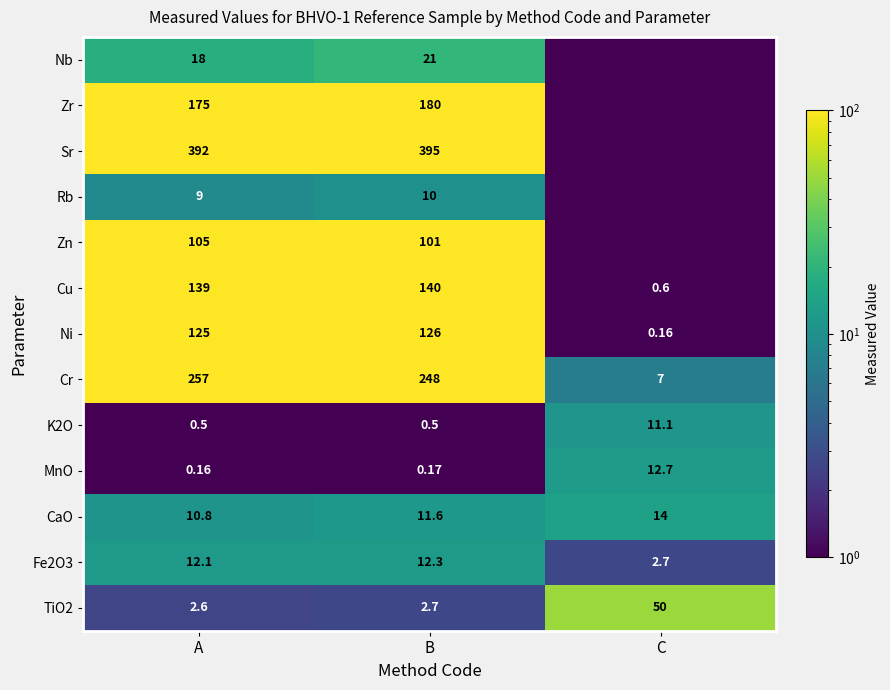

At which label is TiO2 closest to 26?

B